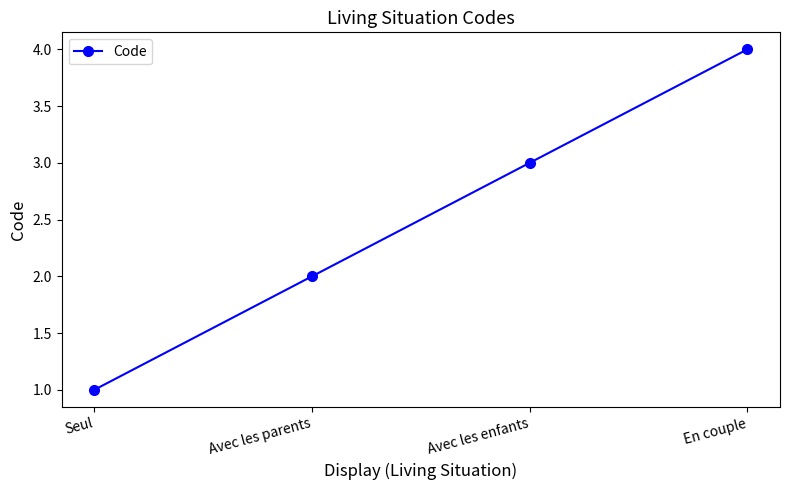

Reading left to right, extract all data points from this chart.

Seul=1	Avec les parents=2	Avec les enfants=3	En couple=4